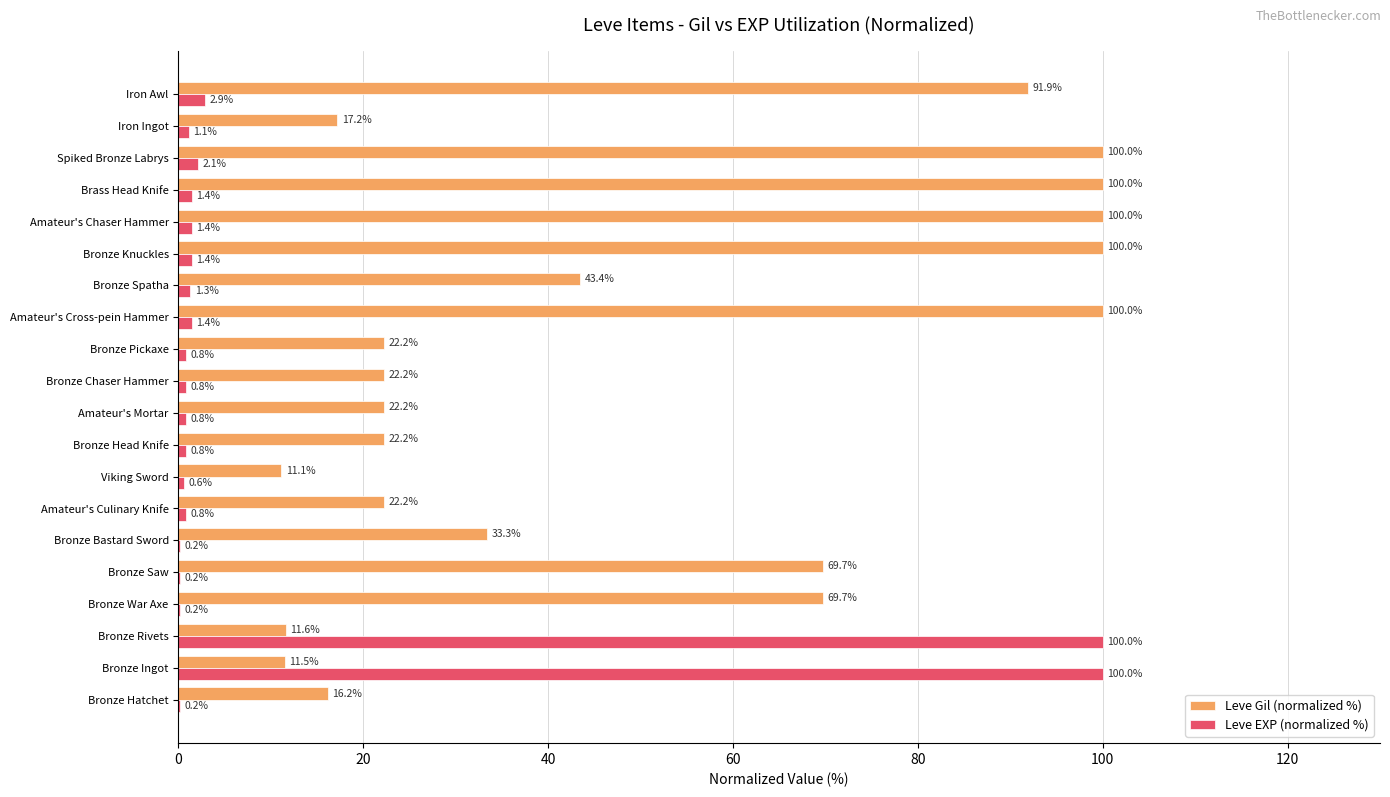

How many data points in Leve EXP (normalized %) are above 1?

10